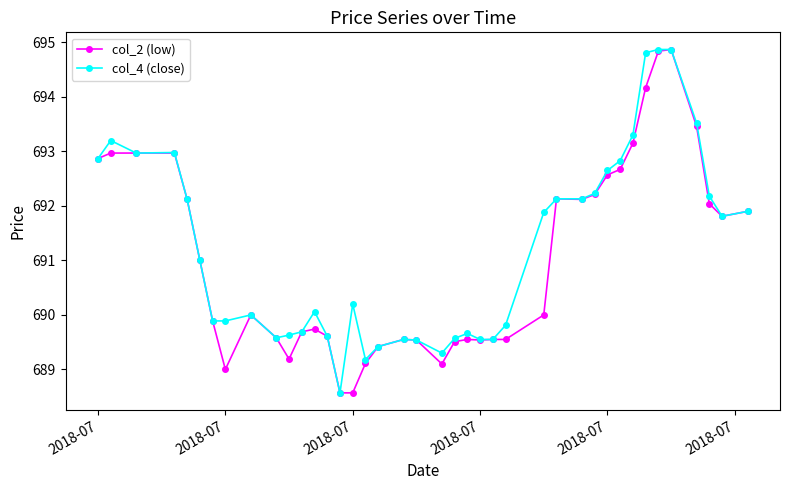

What is the maximum value shown in the chart?

694.9